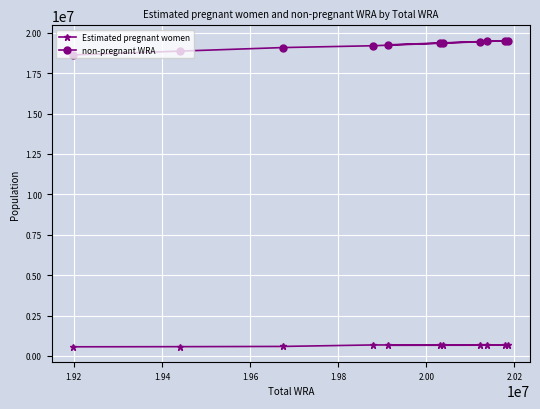

True or false: non-pregnant WRA and Estimated pregnant women intersect in this chart.

False